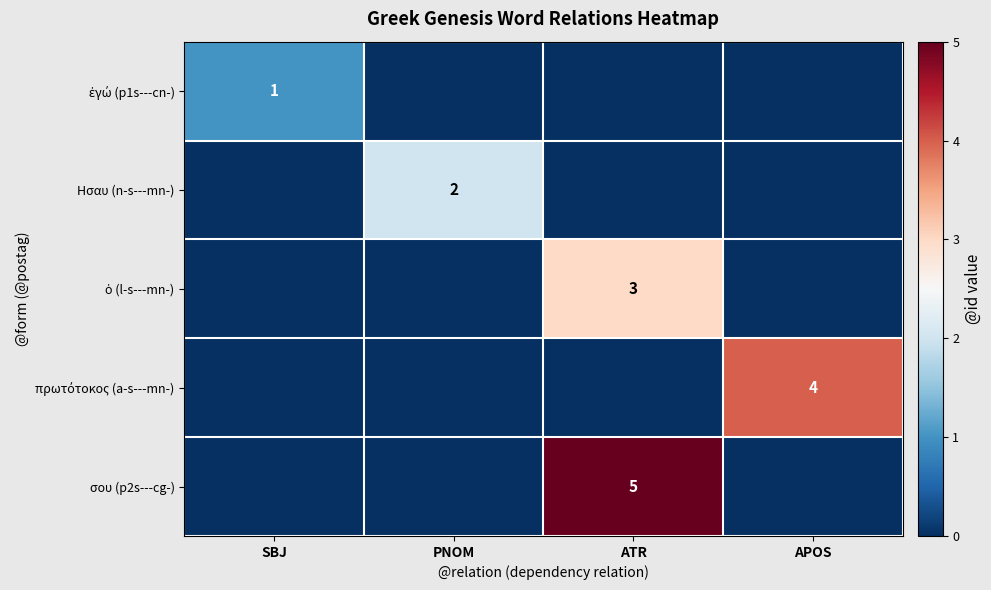

The Ησαυ (n-s---mn-) series shows 1 at PNOM. True or false?

False